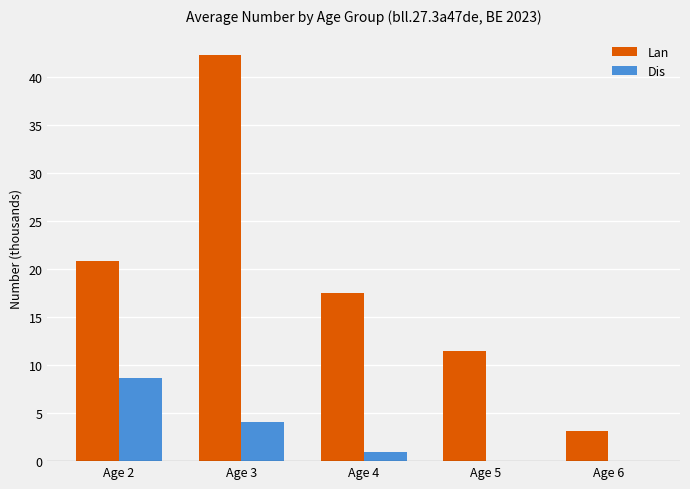

At which category is the sum across all series the highest?

Age 3